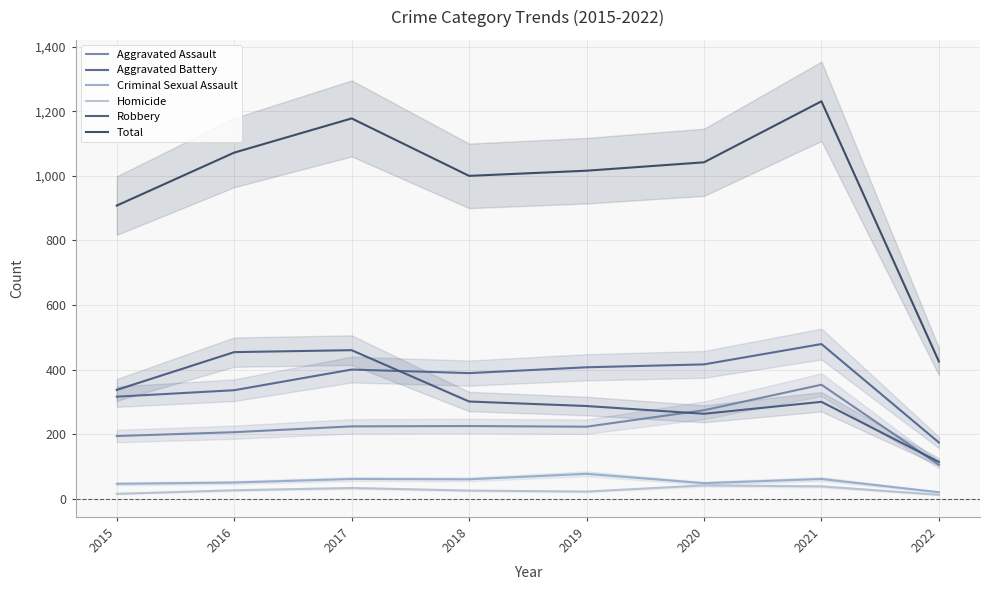

At how many categories does at least one series exceed 647?

7